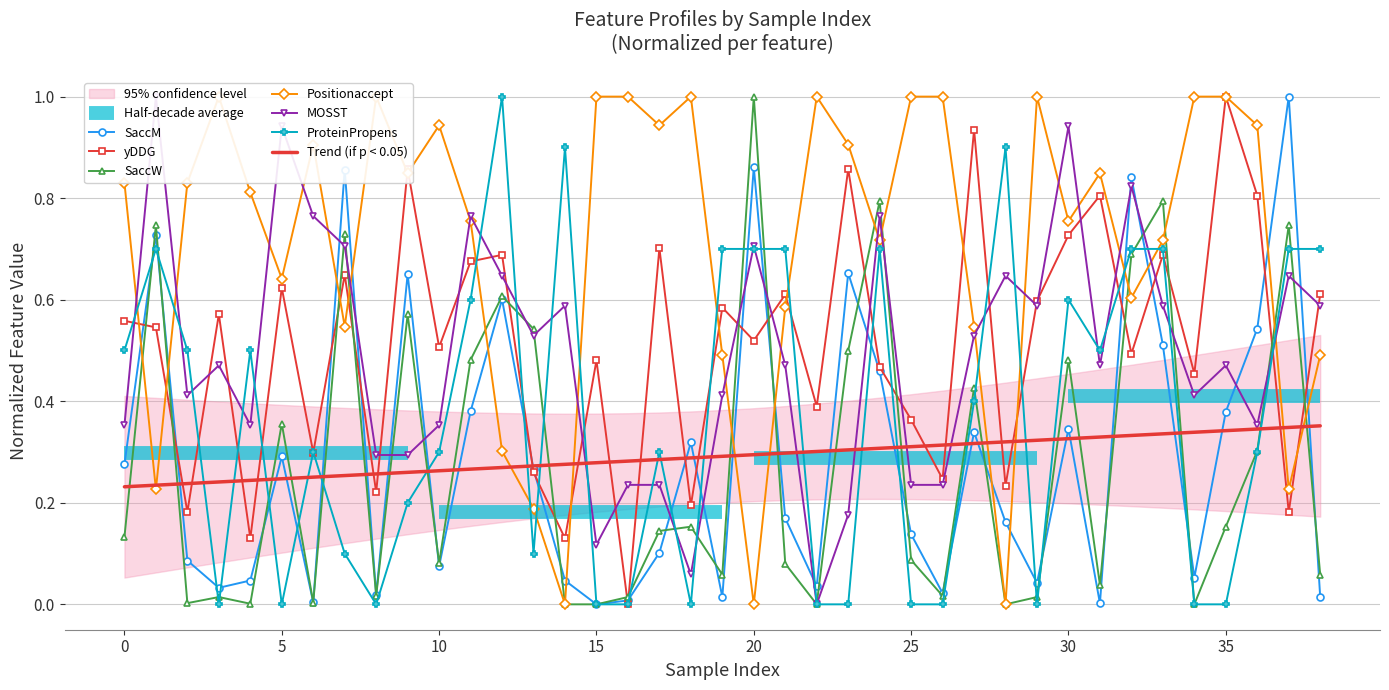

How many interior local valleys does the yDDG series have?

15